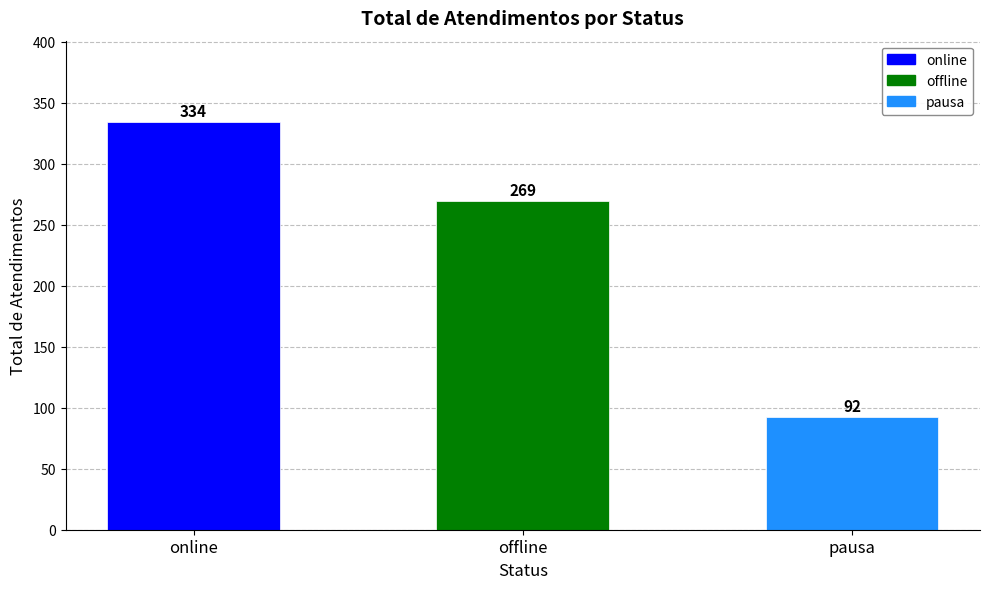

The value at pausa is 44. True or false?

False